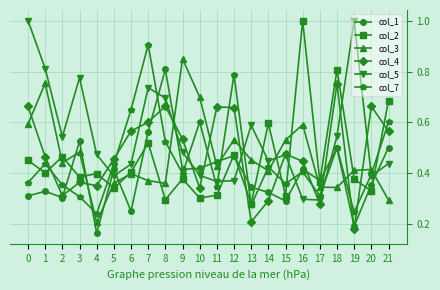

What is the sum of all col_4 values?

10.5